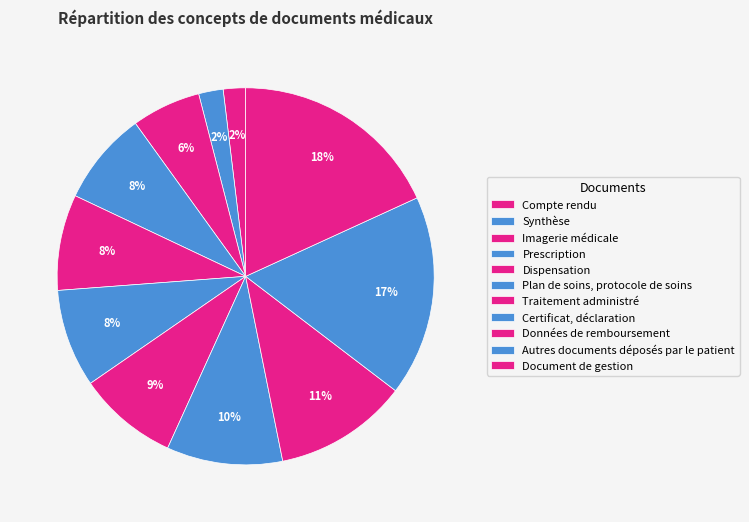

Which has a higher value, Plan de soins, protocole de soins or Autres documents déposés par le patient?

Autres documents déposés par le patient